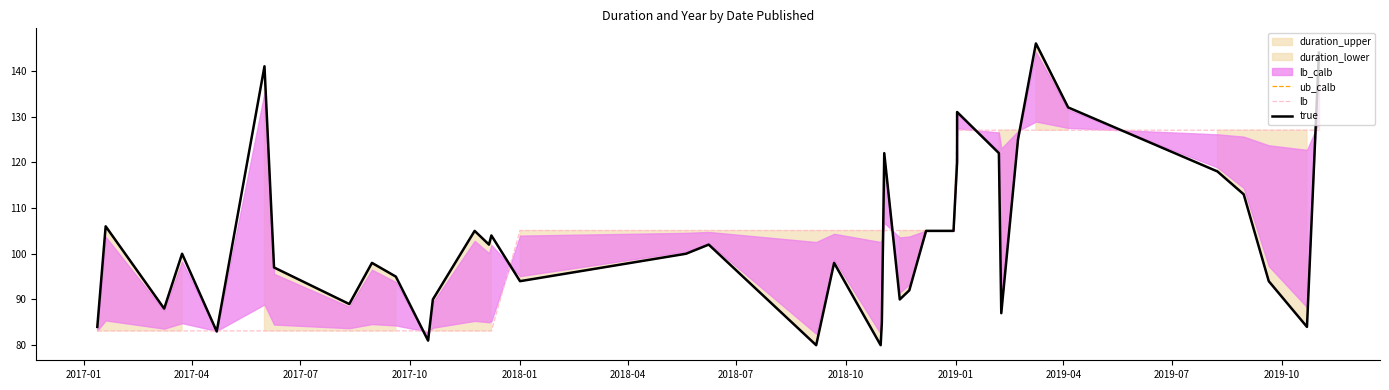

What is the sum of all lb values?

4032.0